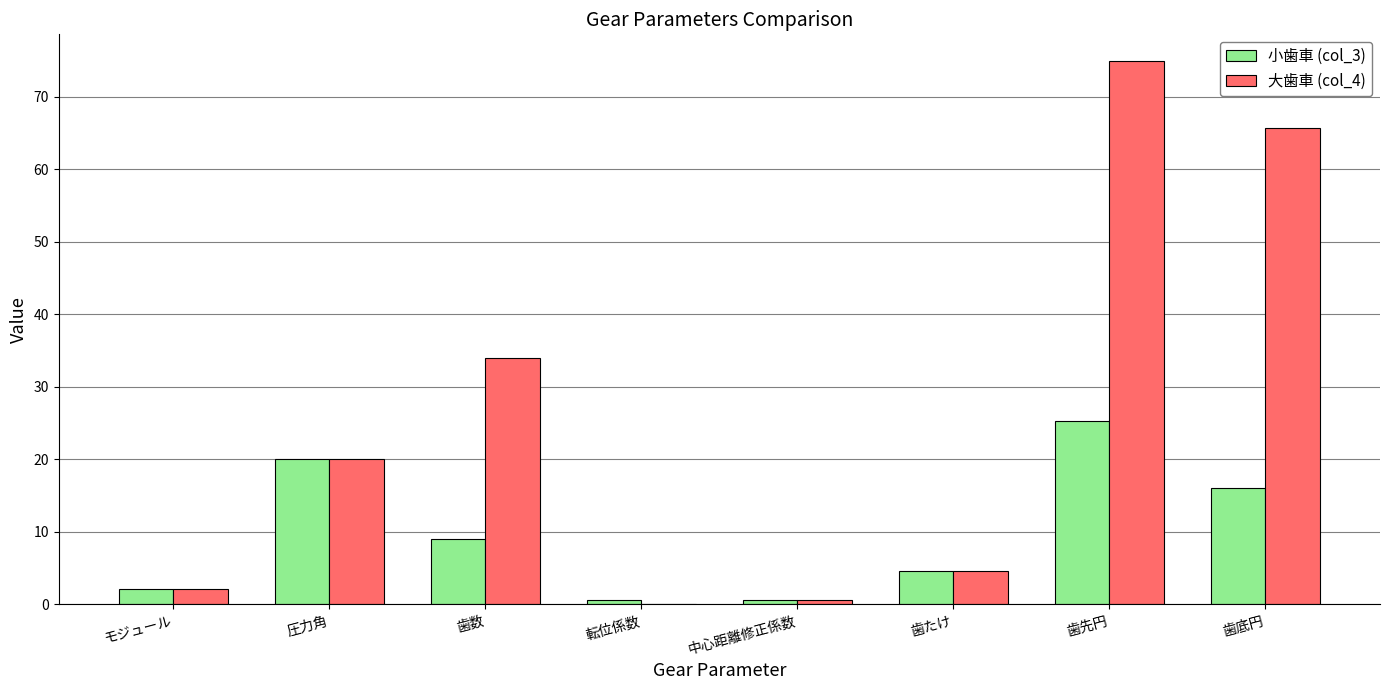

Which series changed the most between 歯数 and 歯底円?

大歯車 (col_4)